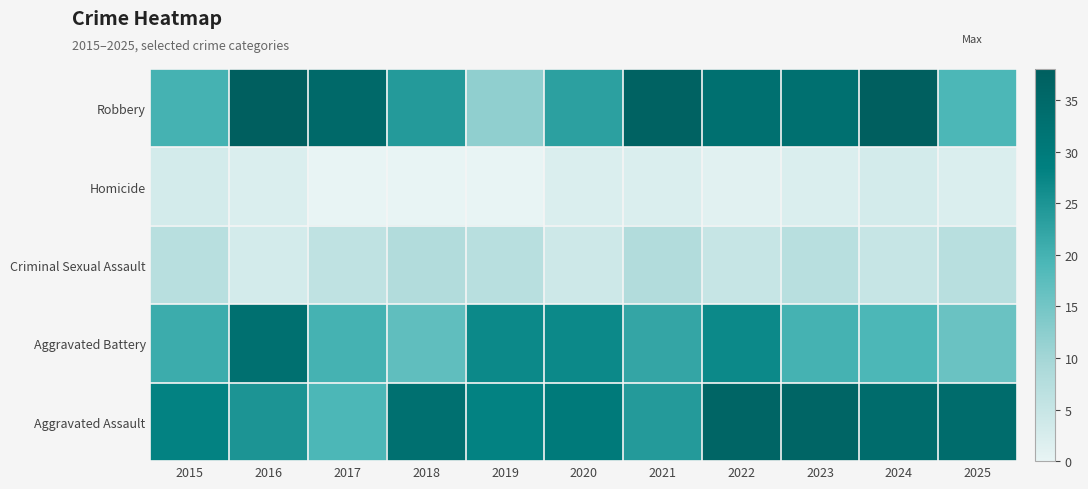

At which category does the chart reach its peak across all series?

2016